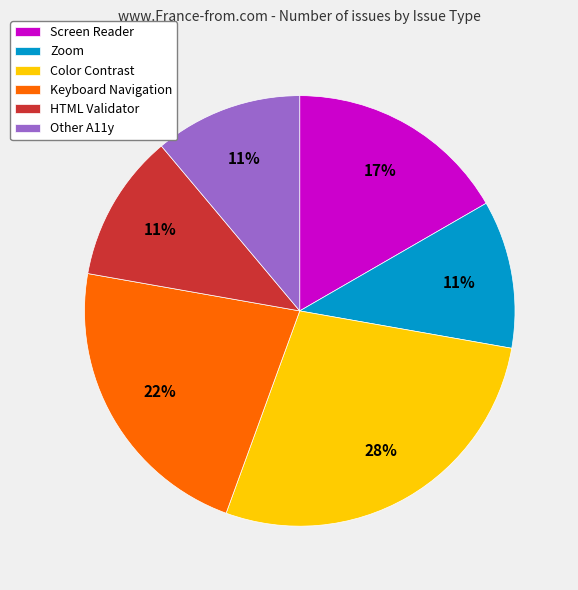

Count the number of slices in the pie.

6